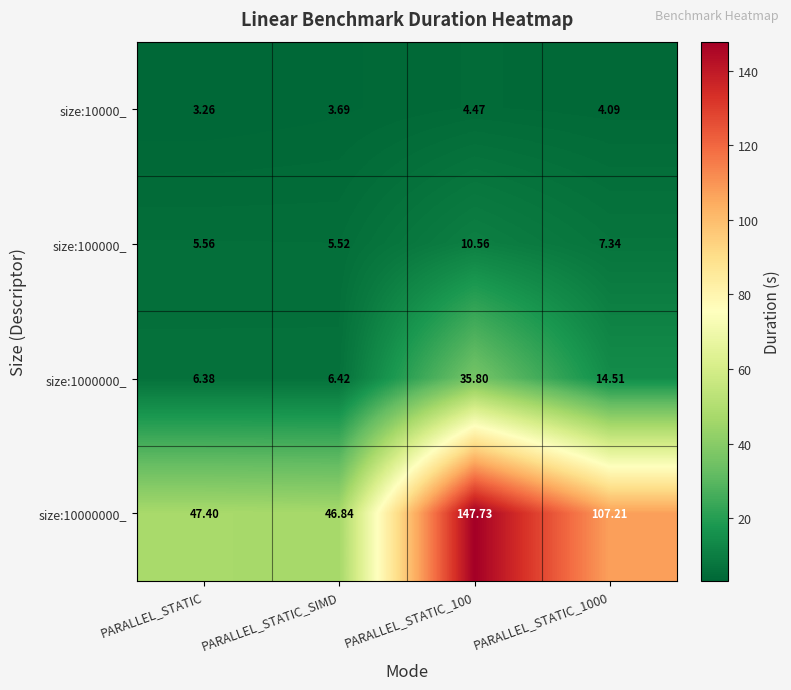

Which category has the lowest value in the size:10000_ series?

PARALLEL_STATIC